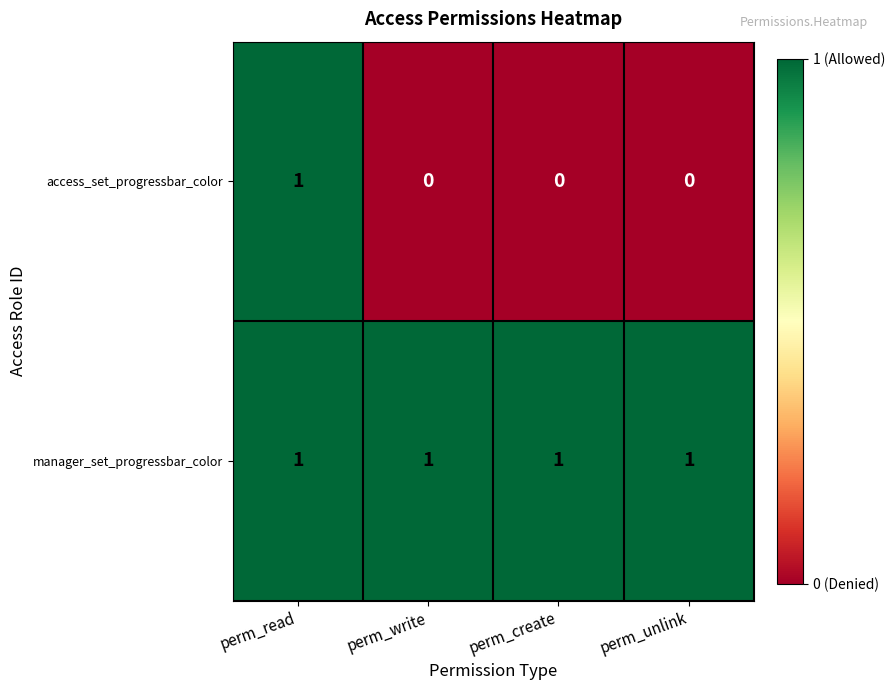

Rank the series by their average value, from lowest to highest.

access_set_progressbar_color, manager_set_progressbar_color